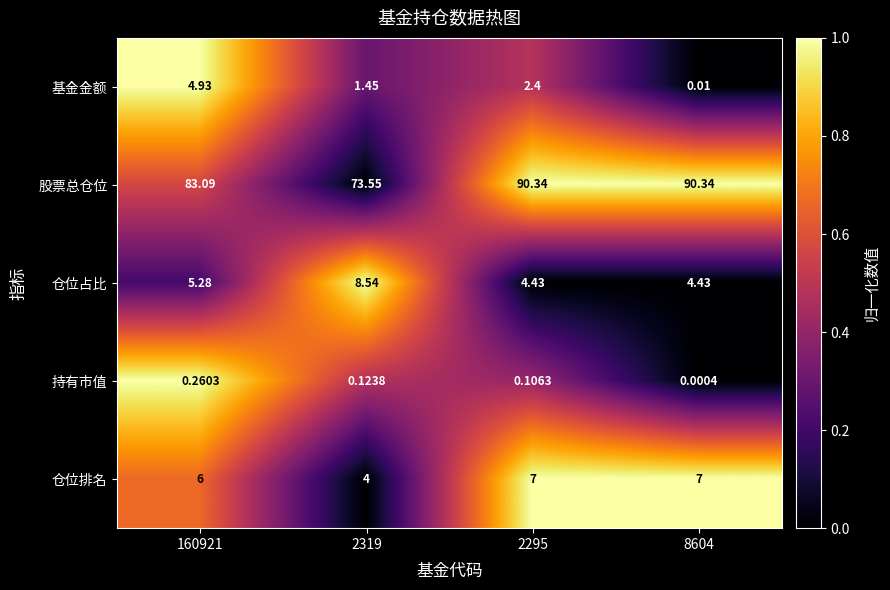

Which series has the largest total across all categories?

股票总仓位